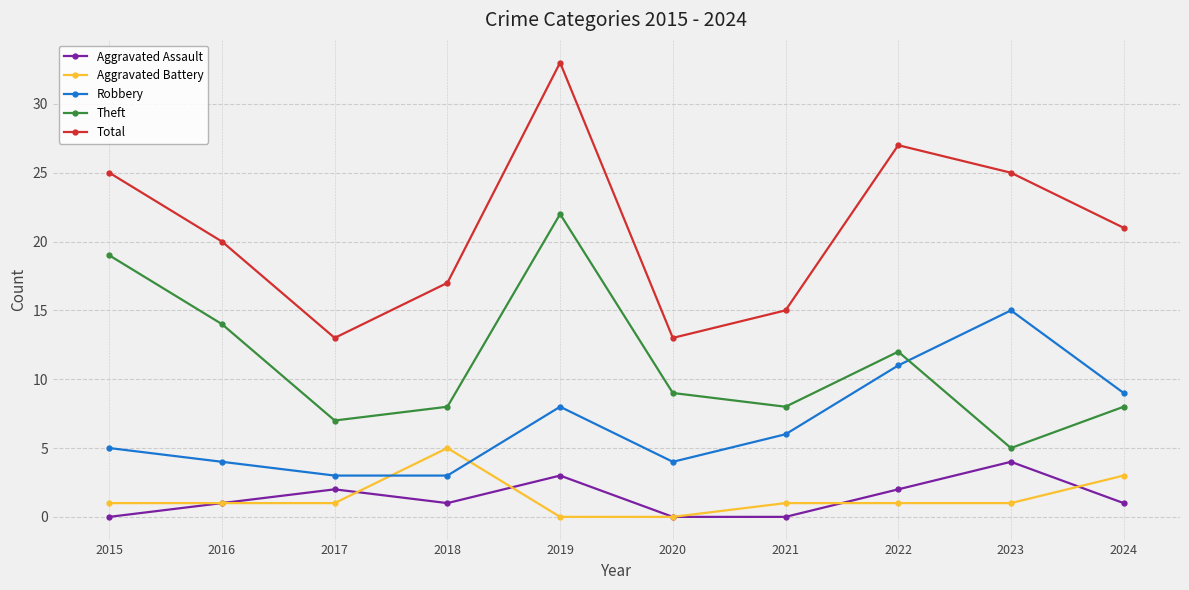

What is the maximum value shown in the chart?

33